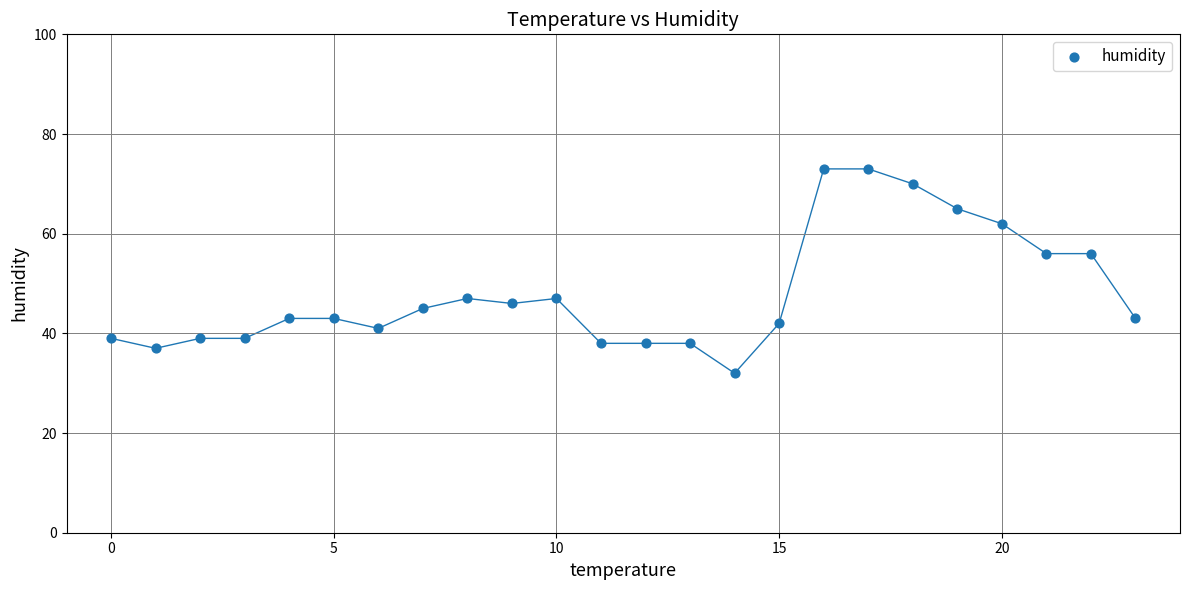

What is the range of Y values (max minus min)?

41